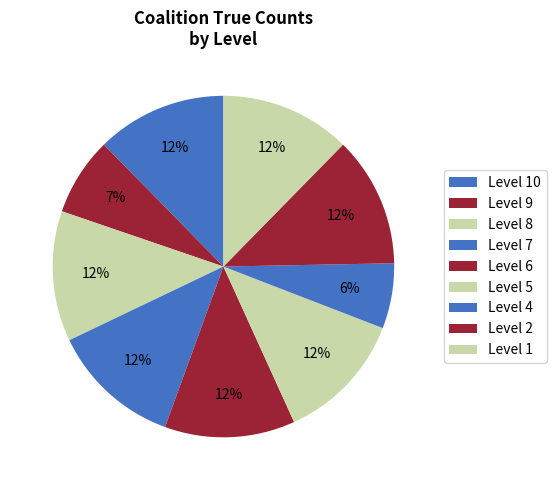

Count the number of slices in the pie.

9